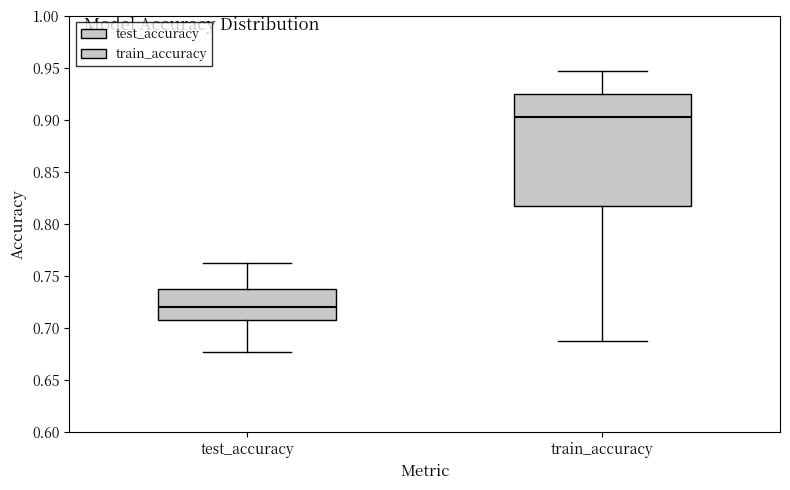

Where is the lower edge of the box for train_accuracy on the y-axis? The values are not printed on the chart, so give them approximately, as read against the axis.

0.820